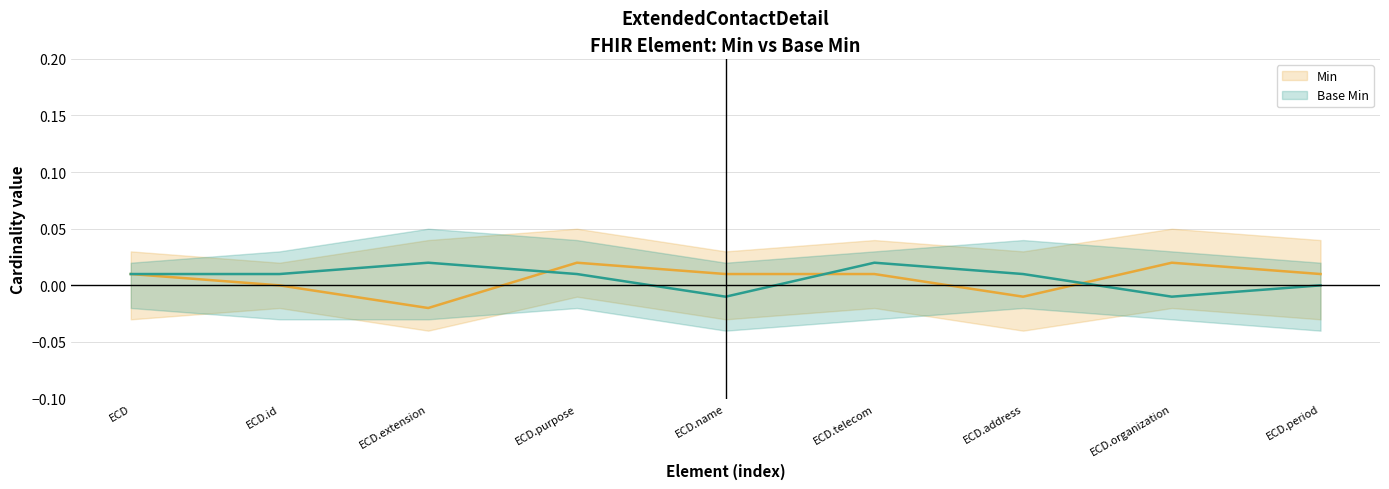

At which label is Min (line) closest to 0?

ECD.id